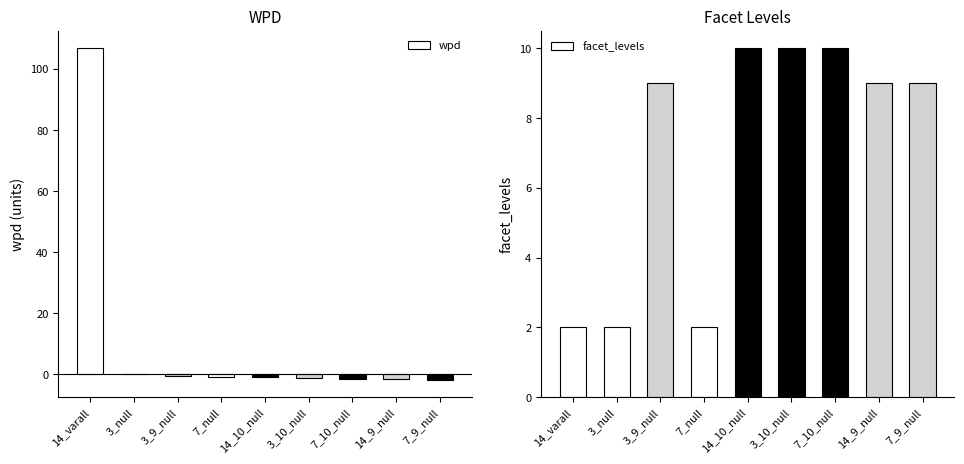

What is the difference between the second highest and minimum values in the wpd series?

2.1